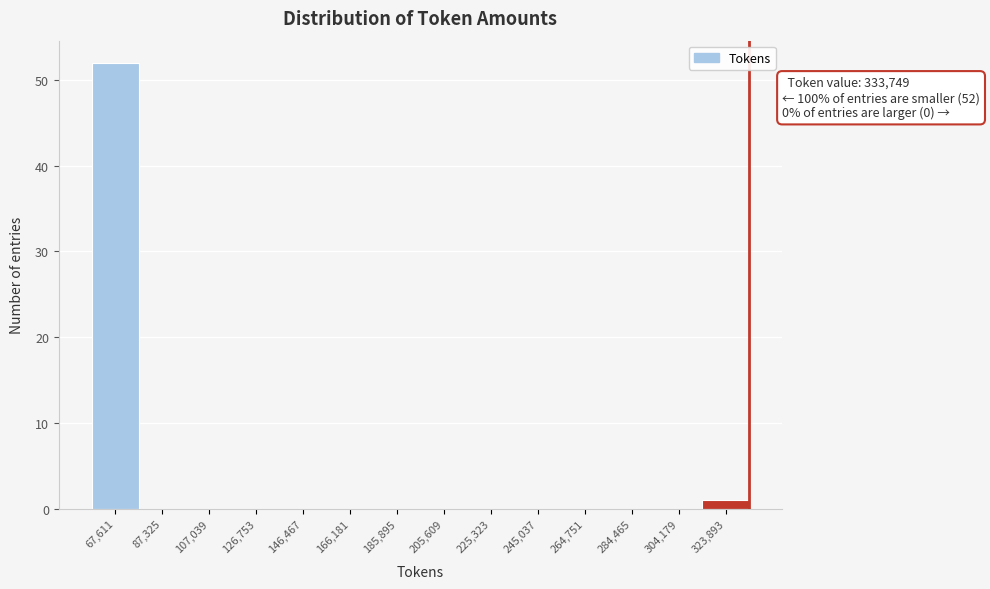

Which range on the x-axis has the tallest bar?

58000 to 78000